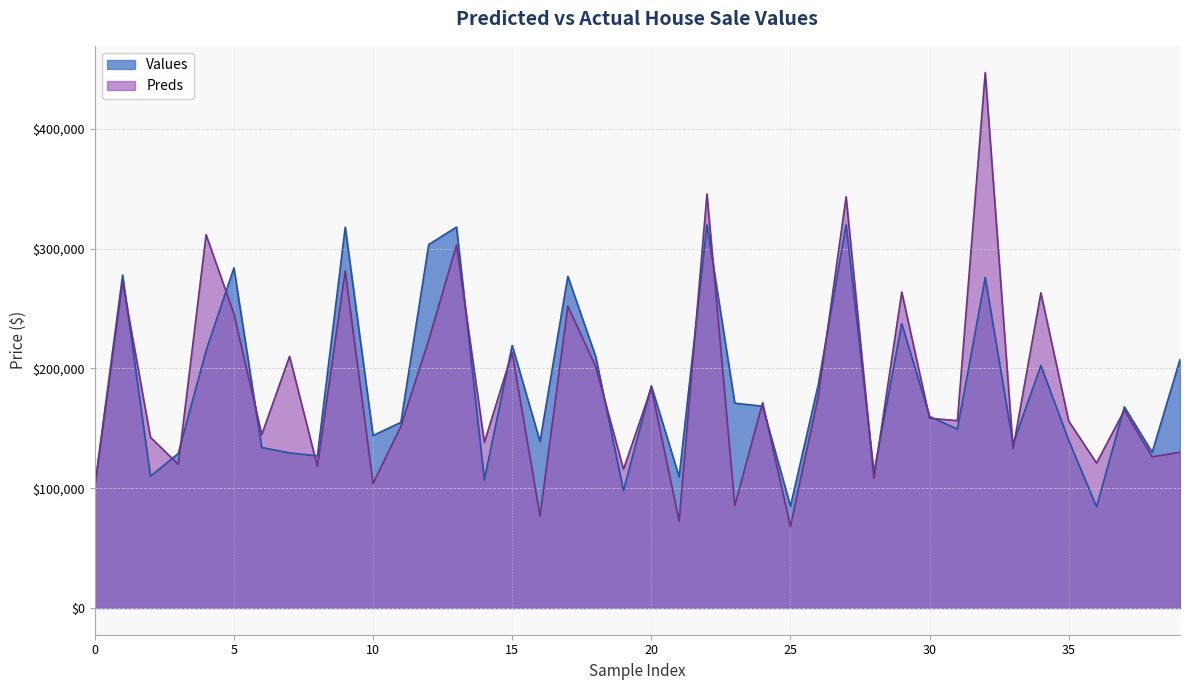

What is the value of the Values point at the 10th from the left?

318000.0